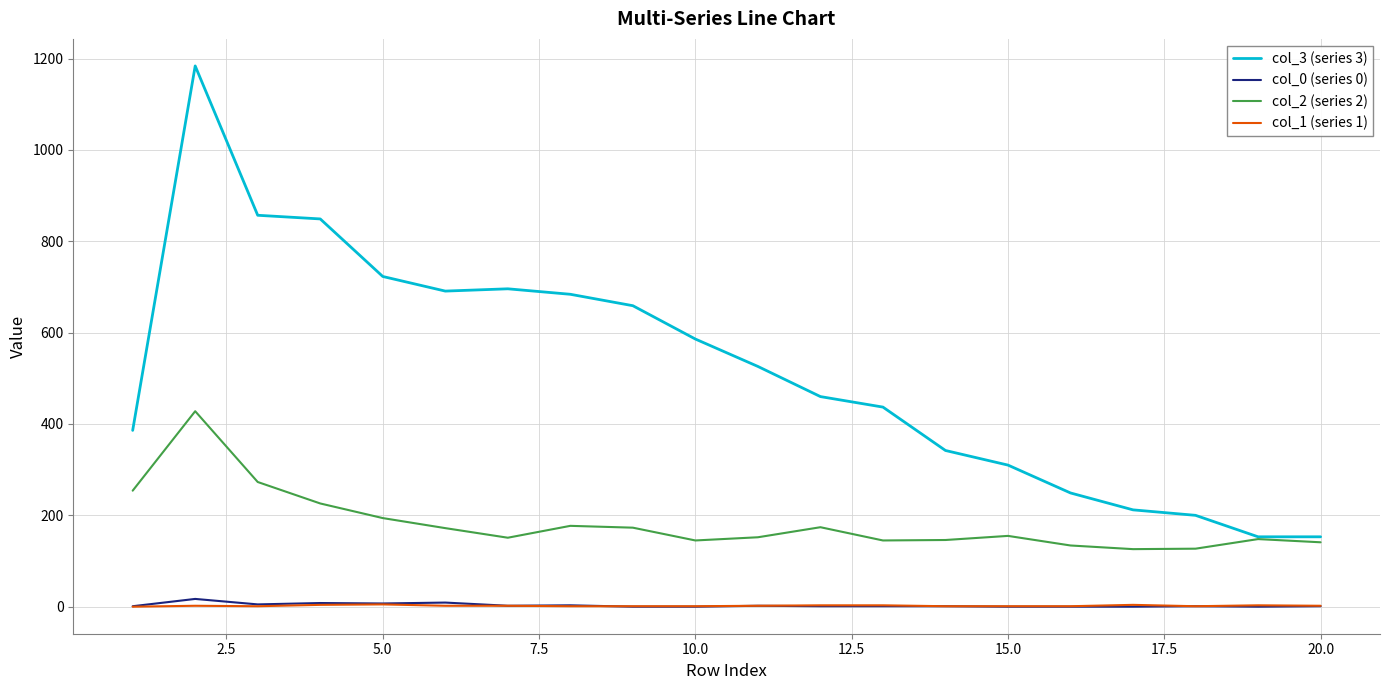

In col_3 (series 3), how many points are higher than both neighbors (excluding endpoints)?

2